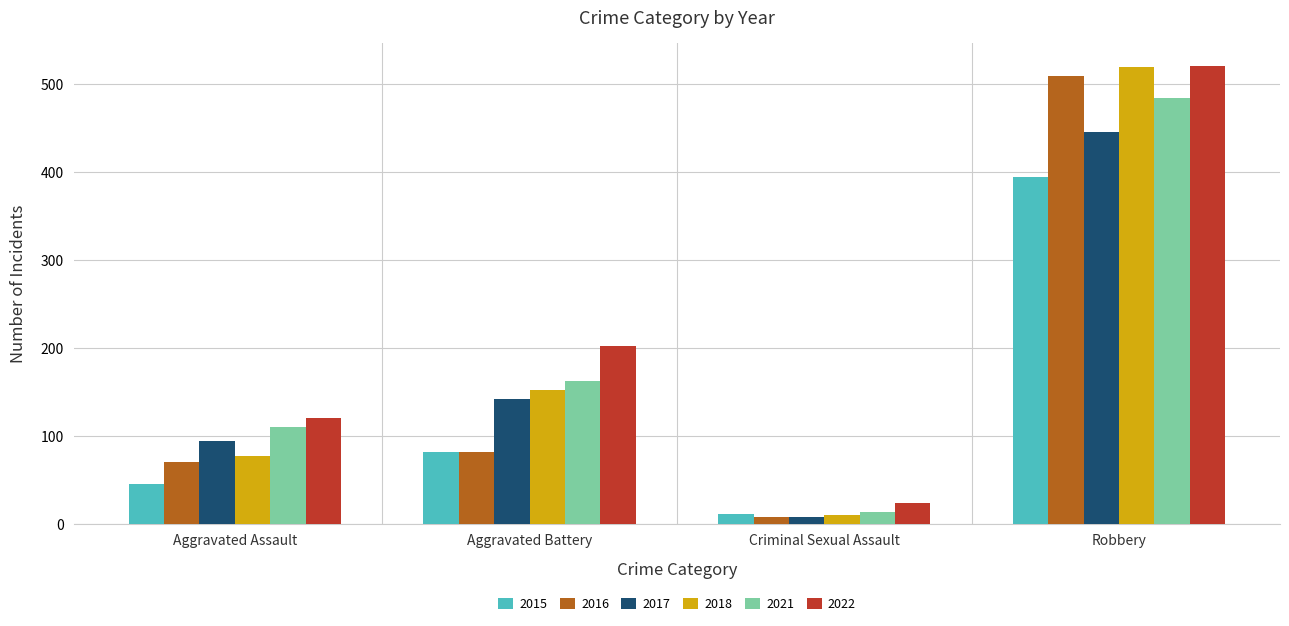

What is the total value across all series at Robbery?

2876